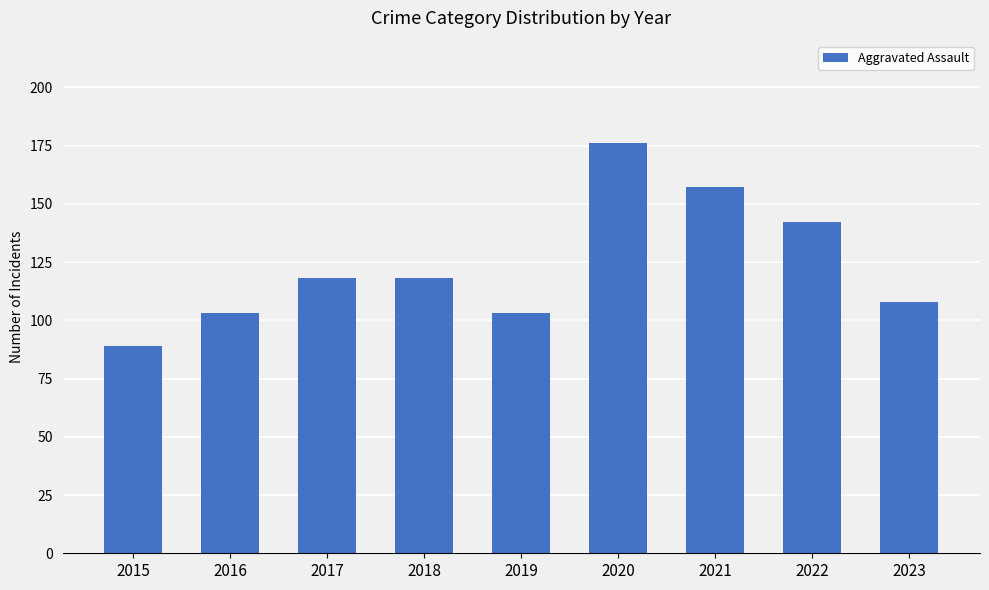

Approximately how many times larger is the value at 2016 compared to 2019?

1.0